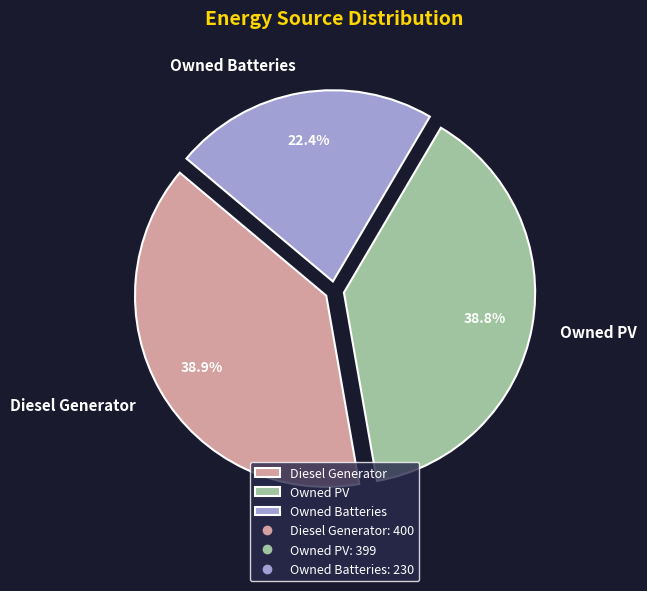

What is the ratio of the value at Owned PV to the value at Owned Batteries?

1.7